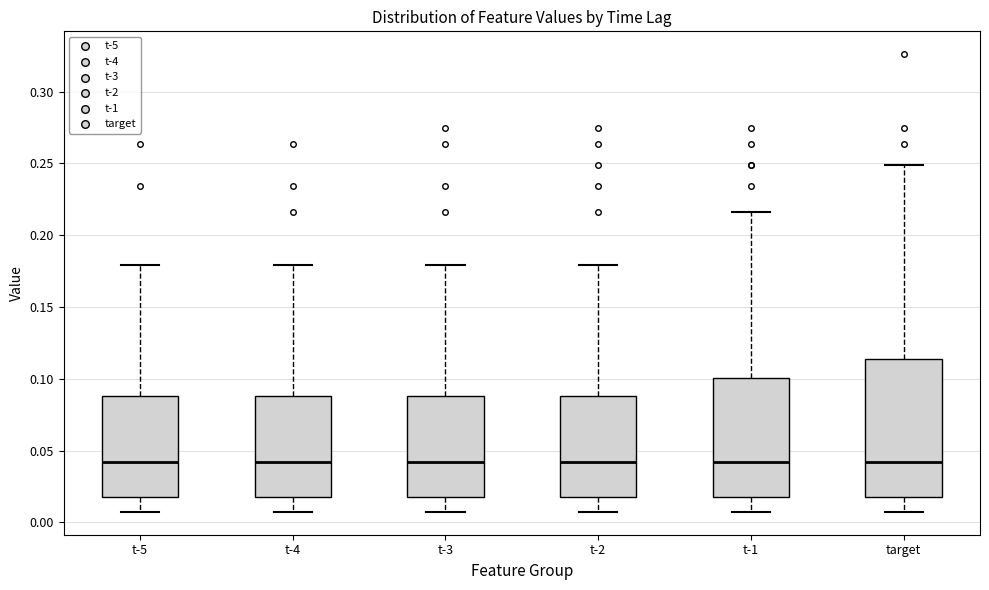

Comparing the boxes themselves (not the whiskers), which one is the tallest?

target